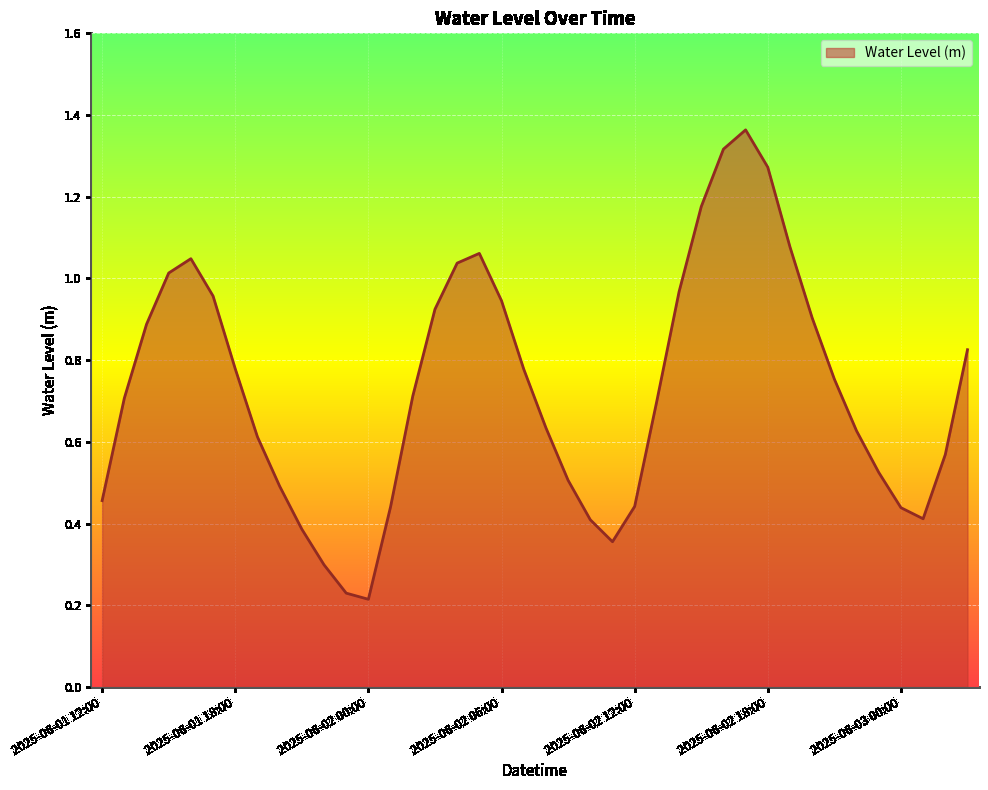

How many lines are shown in the chart?

1